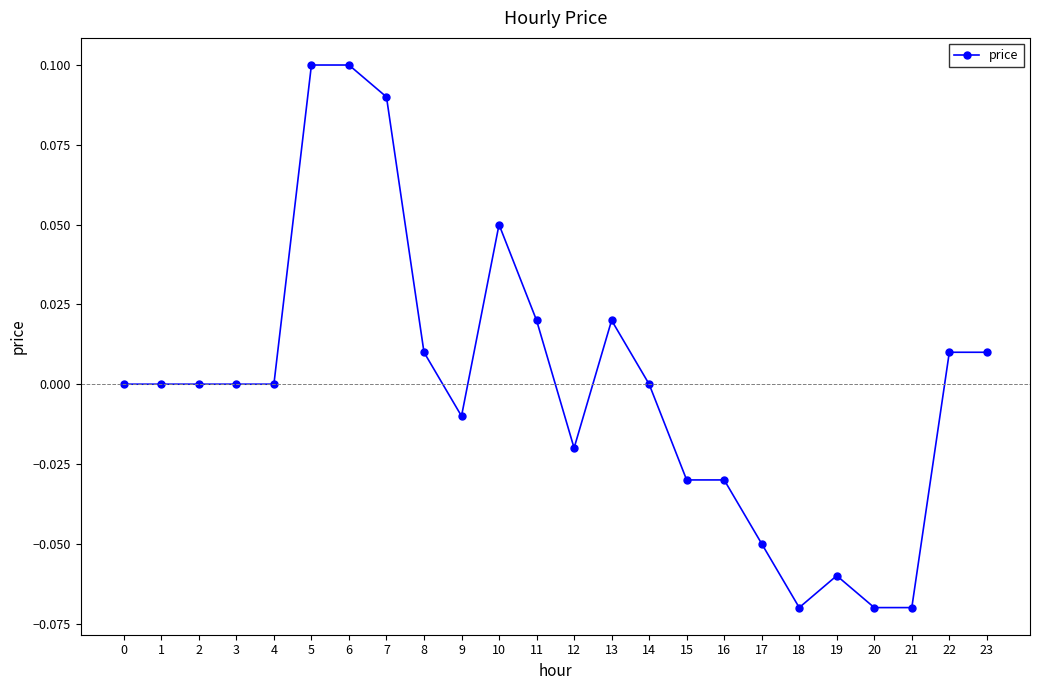

How many lines are shown in the chart?

1